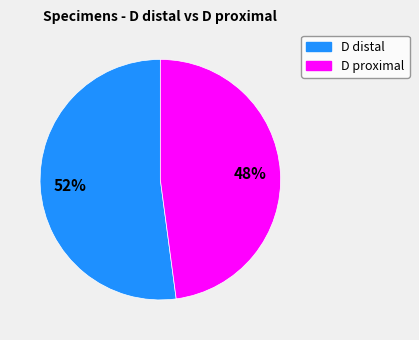

What is the ratio of the value at D proximal to the value at D distal?

0.9